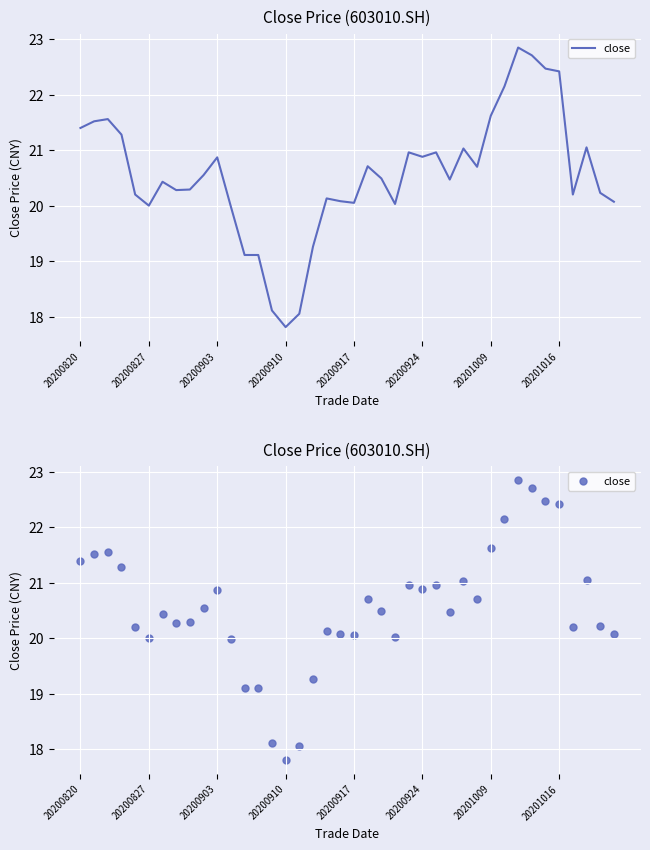

What is the change in value from 20200924 to 13?

-0.9